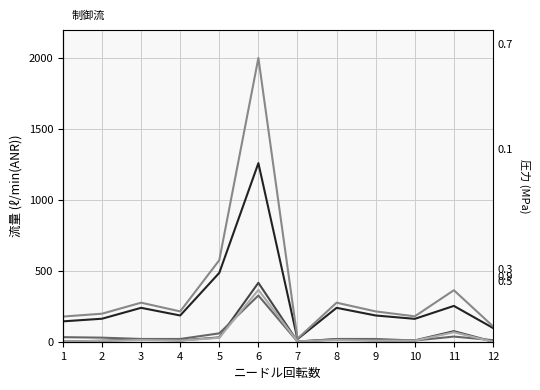

What is the value of the 2020 Provisional point at the 11th from the left?

66.7